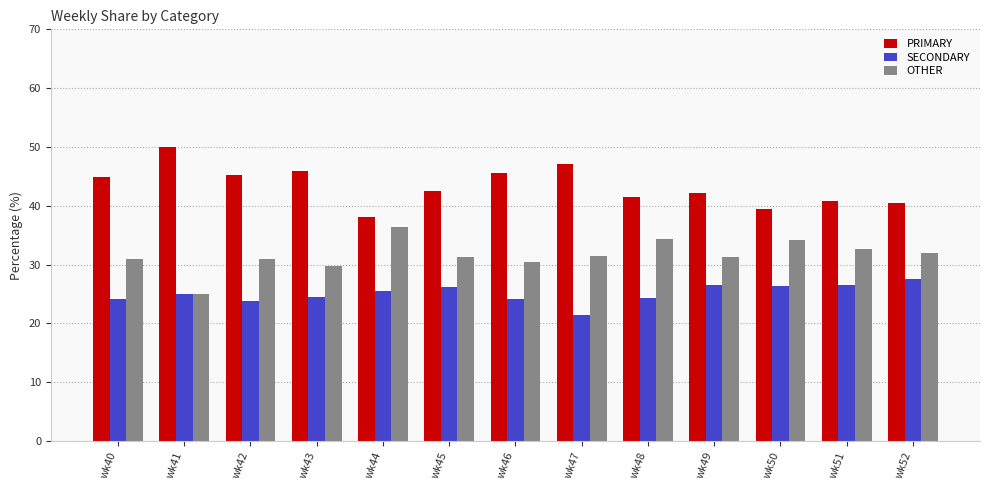

Count the number of categories in the chart.

13